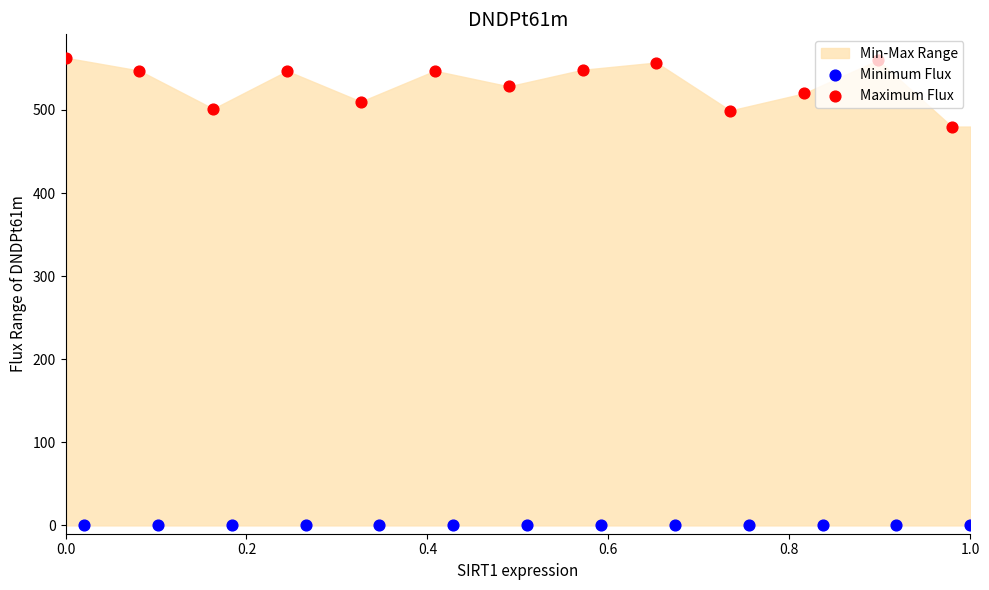

Which series has the largest total across all categories?

Maximum Flux